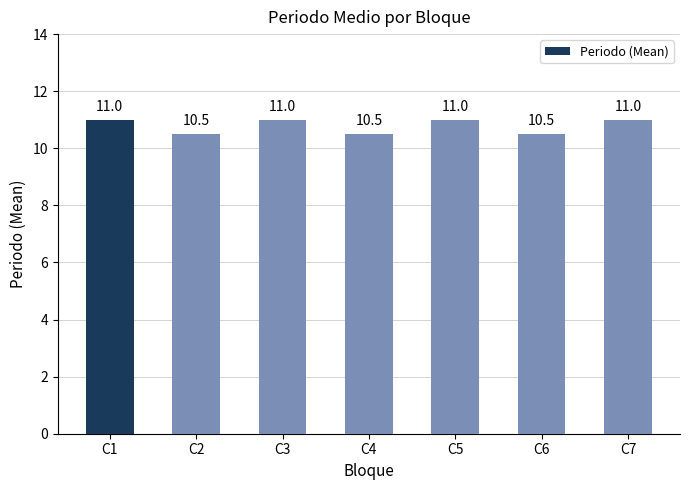

The value at C4 is 10.5. True or false?

True